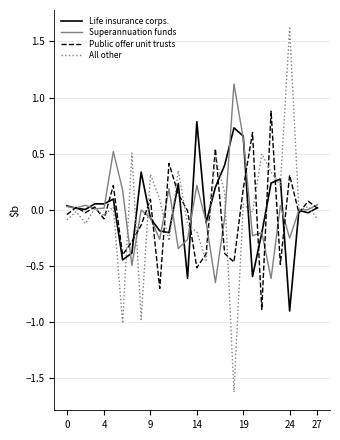

Which series has the largest range (max minus min)?

All other